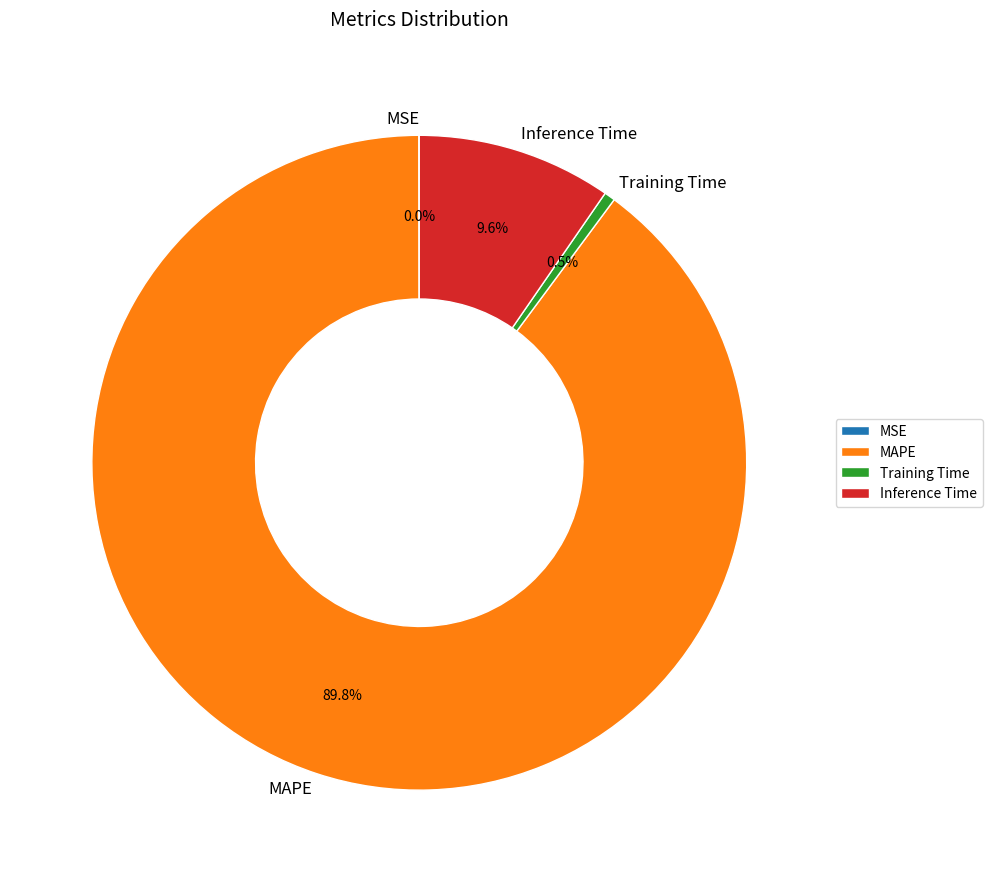

What percentage is NOT represented by Training Time?

99.5%